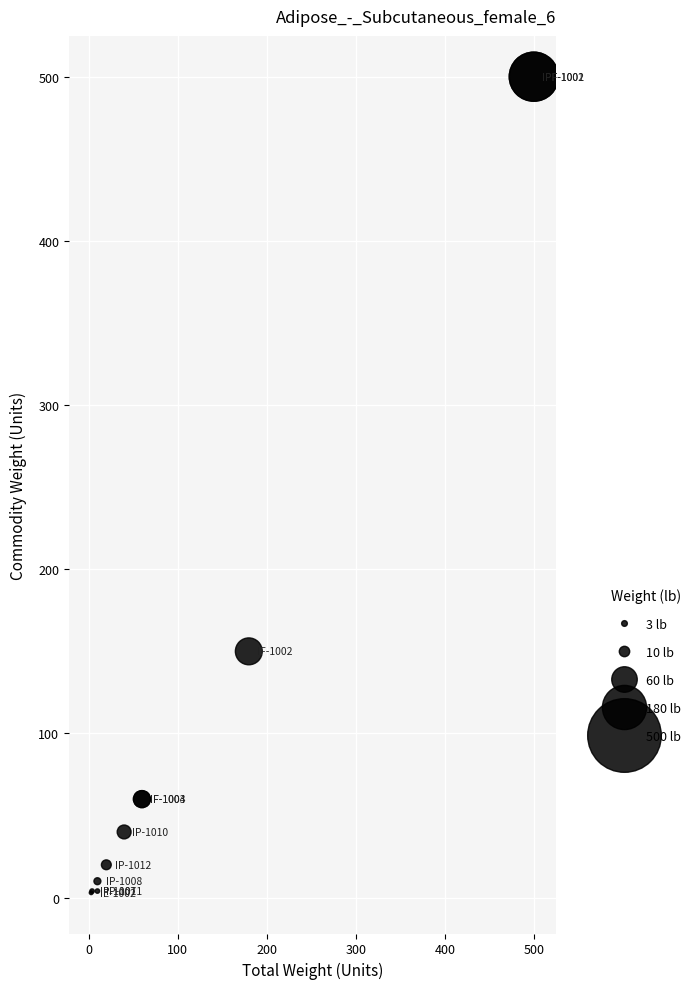

What Y value in the scatter plot is closest to 251?

150